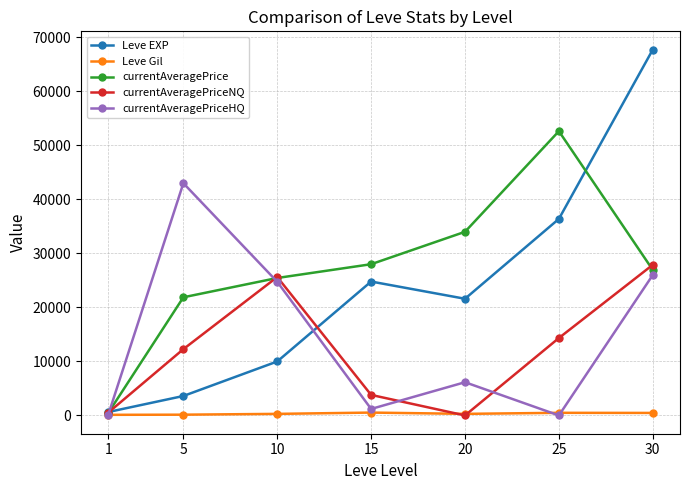

Which series ends up on top after the final intersection of Leve Gil and currentAveragePriceHQ?

currentAveragePriceHQ